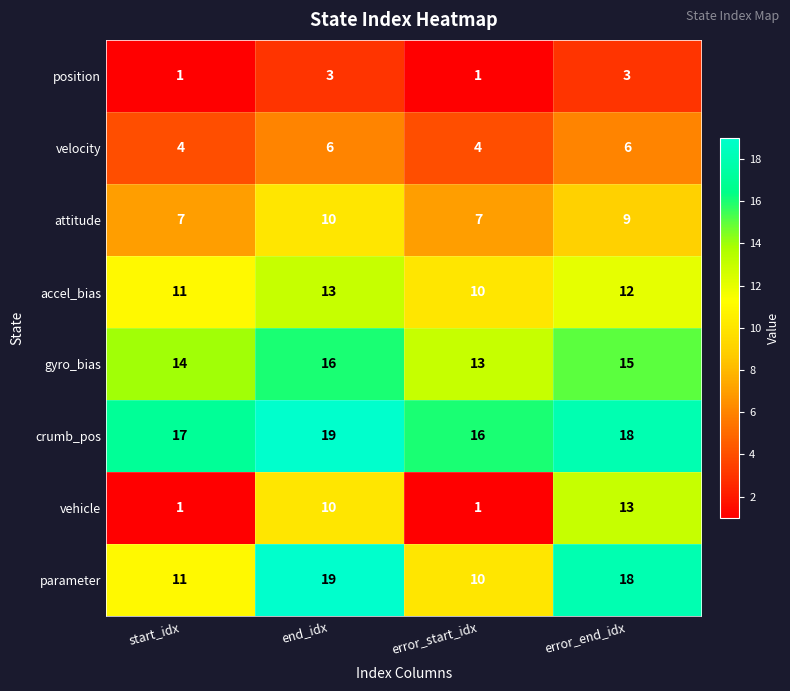

Count the number of categories in the chart.

4